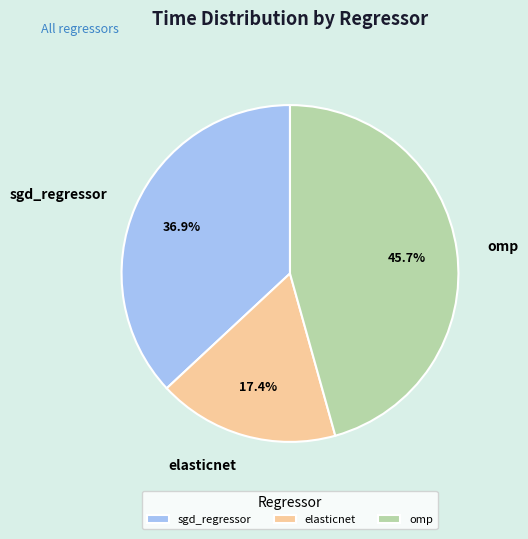

Does elasticnet represent more than half of the total?

No